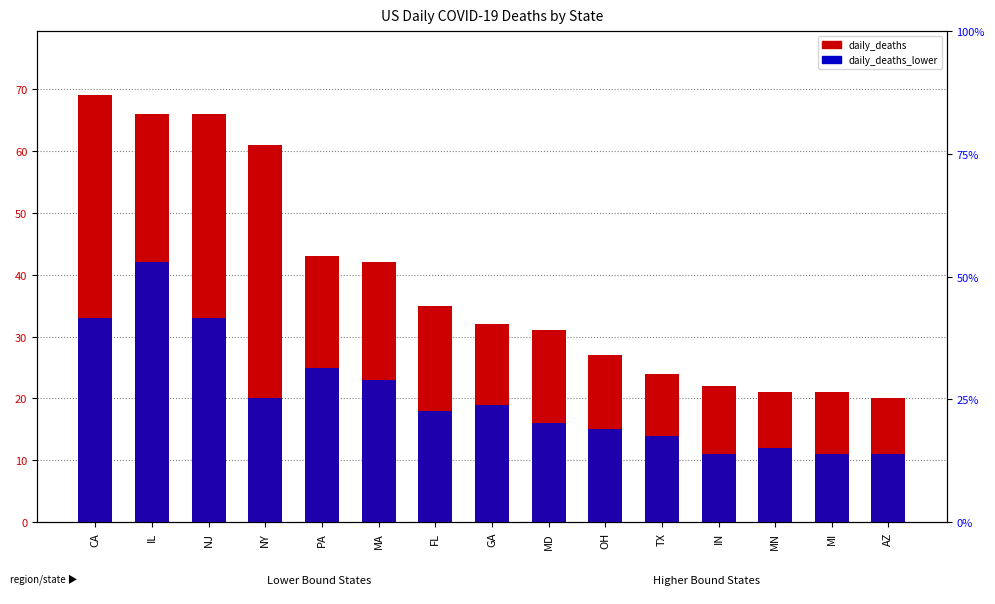

Reading left to right, transcribe all the data shown in this chart.

daily_deaths: 69	66	66	61	43	42	35	32	31	27	24	22	21	21	20
daily_deaths_lower: 33	42	33	20	25	23	18	19	16	15	14	11	12	11	11